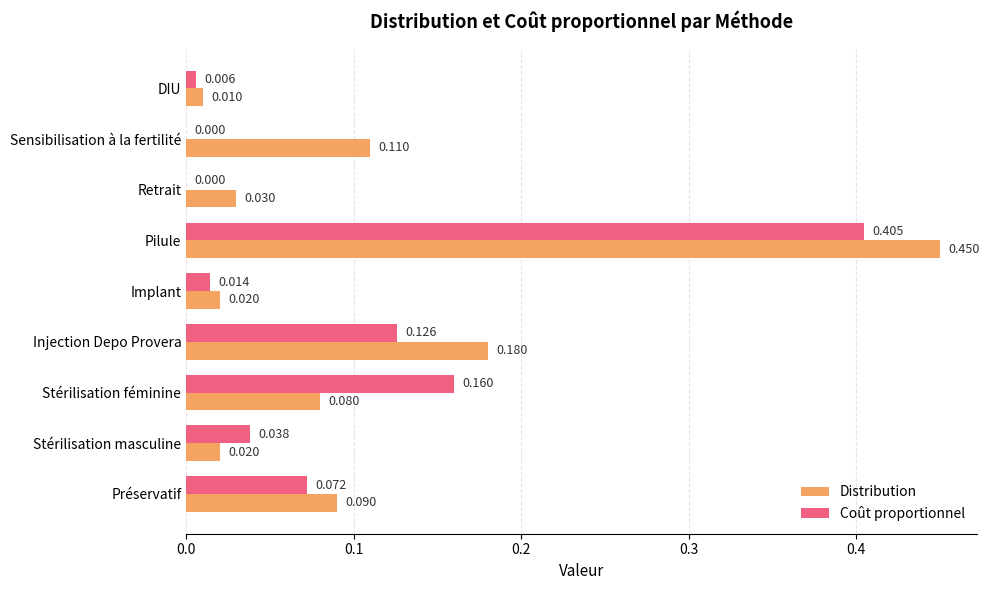

At which label does Coût proportionnel reach its peak?

Pilule